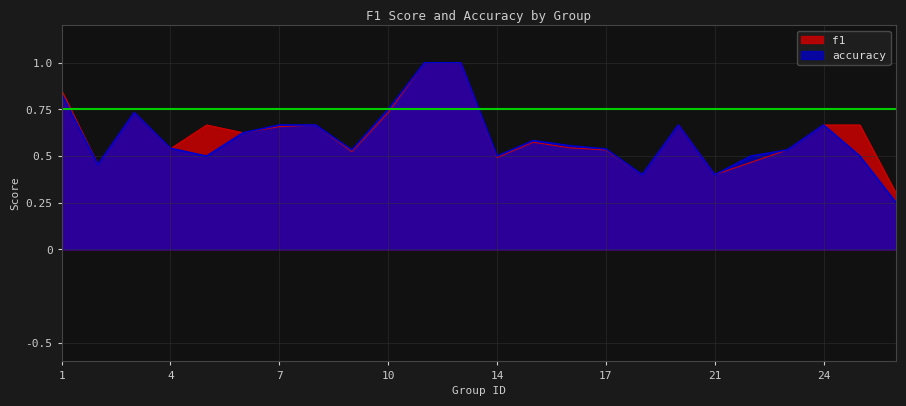

Rank the series by their average value, from highest to lowest.

f1, accuracy